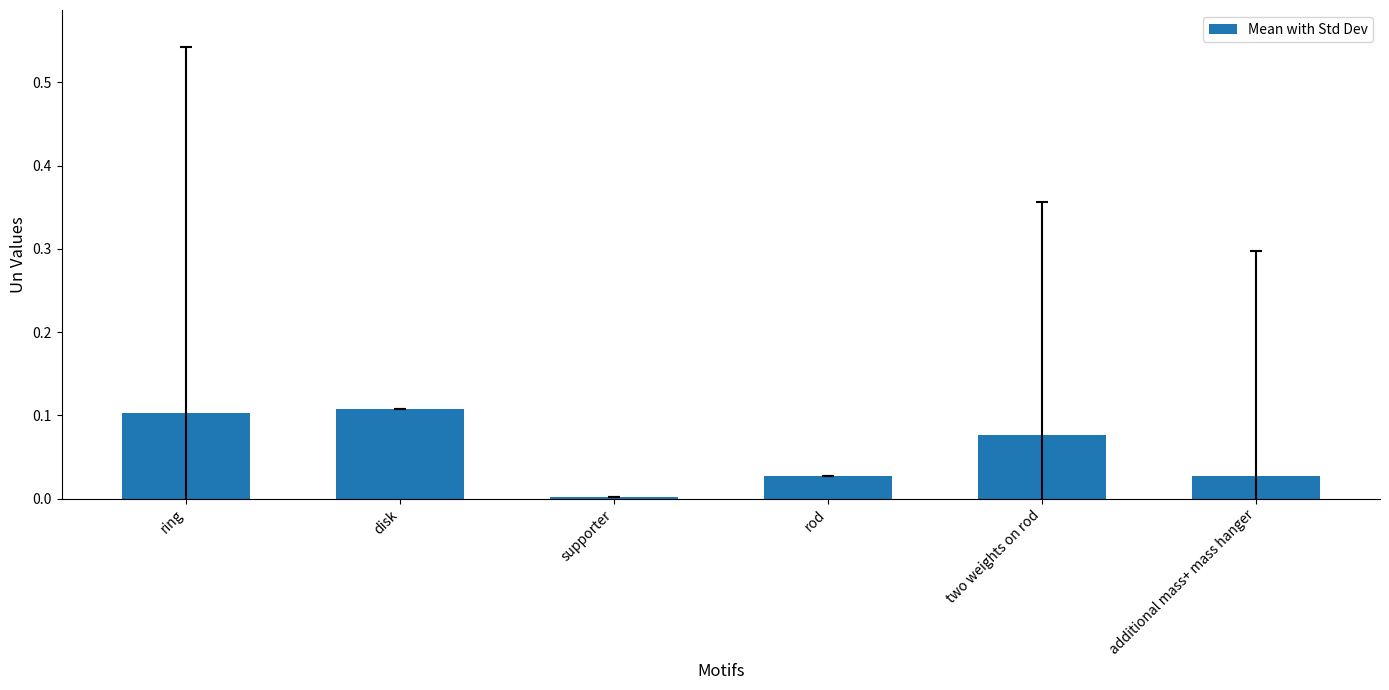

Are the bars horizontal?

No